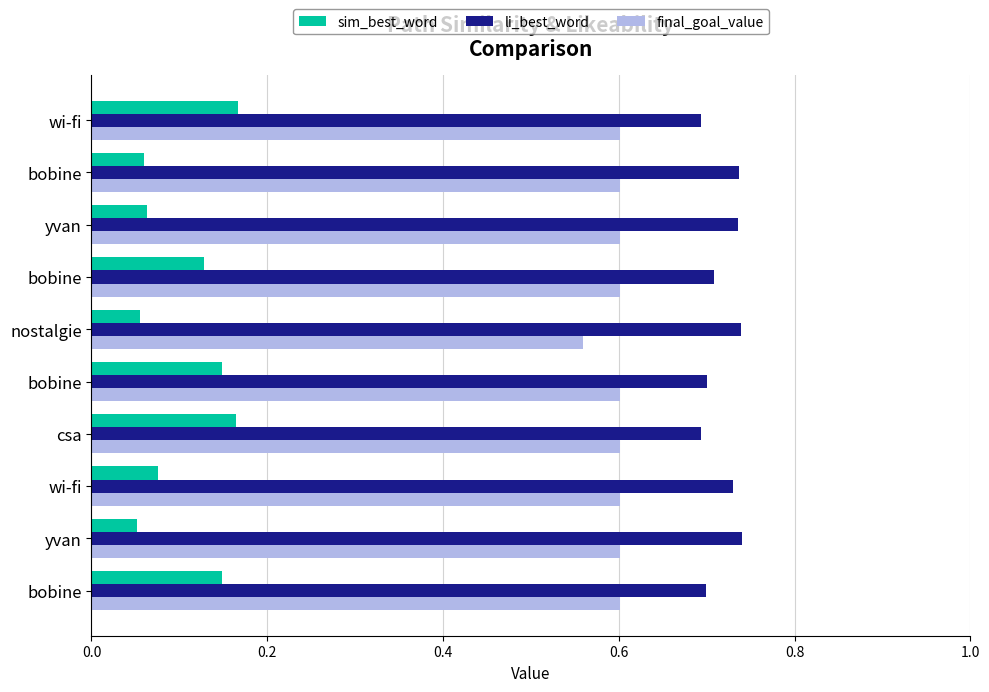

How many series are shown in this chart?

3